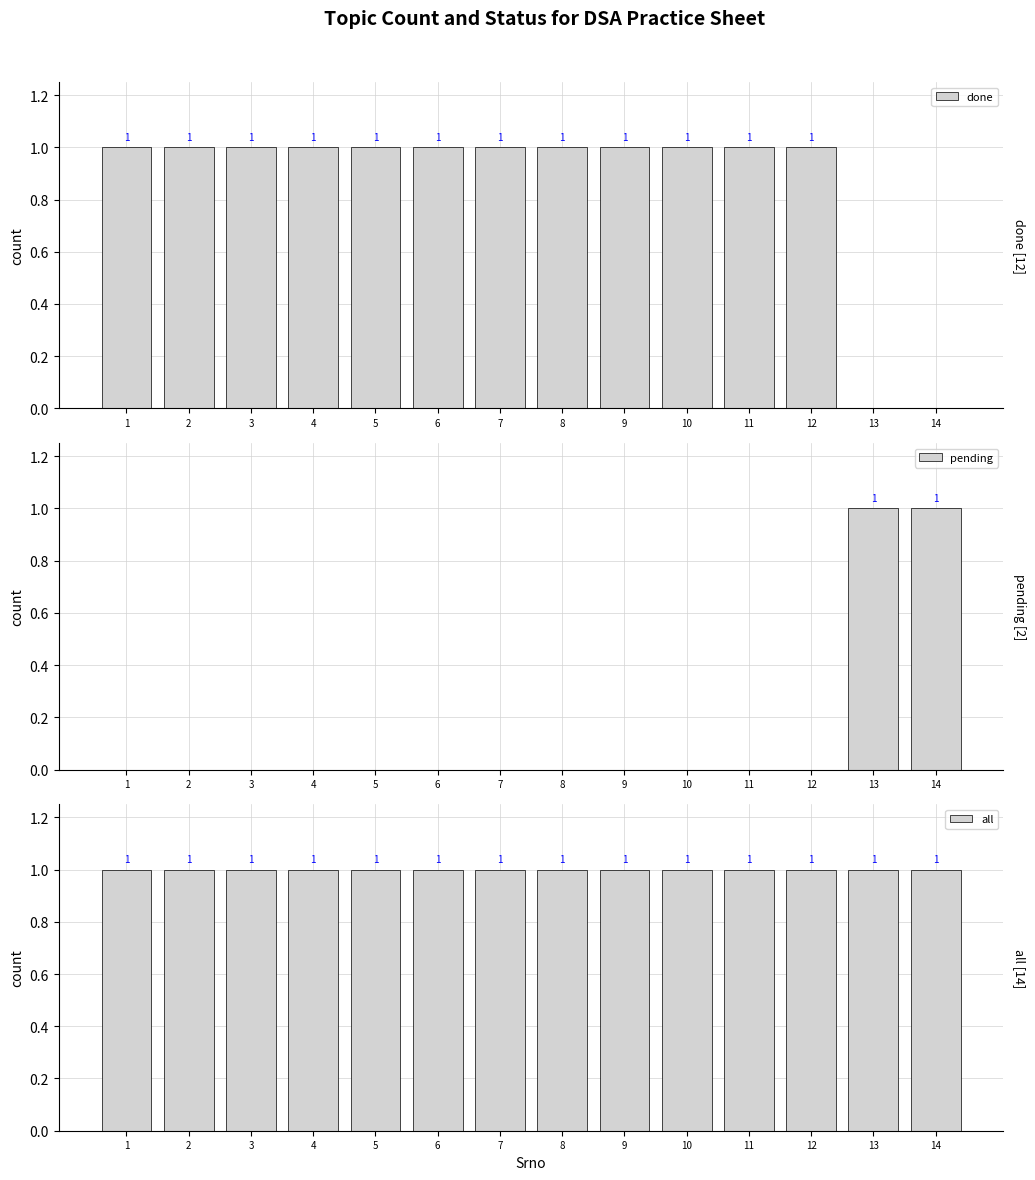

How many bars are there in each group?

3